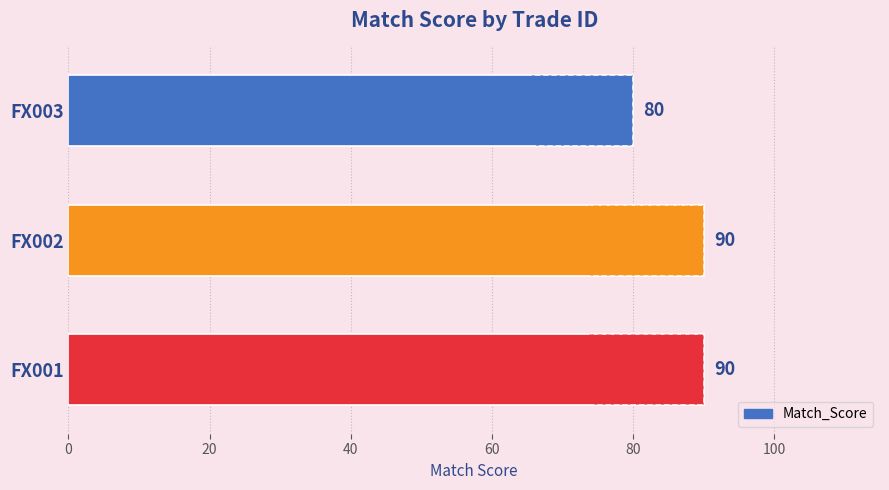

Does the chart contain stacked bars?

No